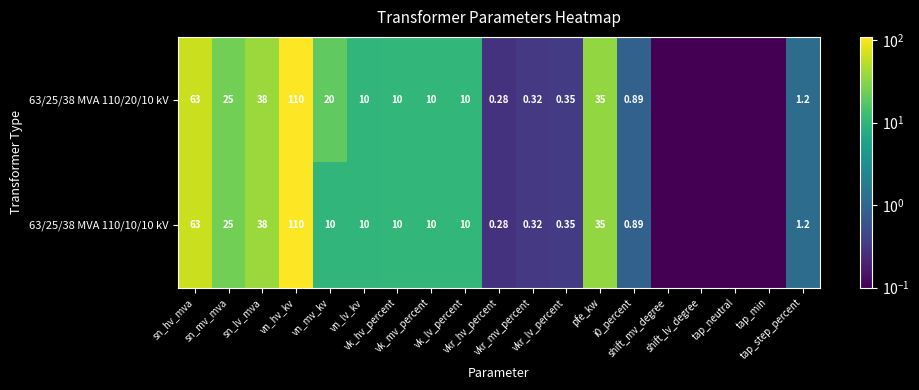

List the series in order of their overall mean, highest first.

63/25/38 MVA 110/20/10 kV, 63/25/38 MVA 110/10/10 kV